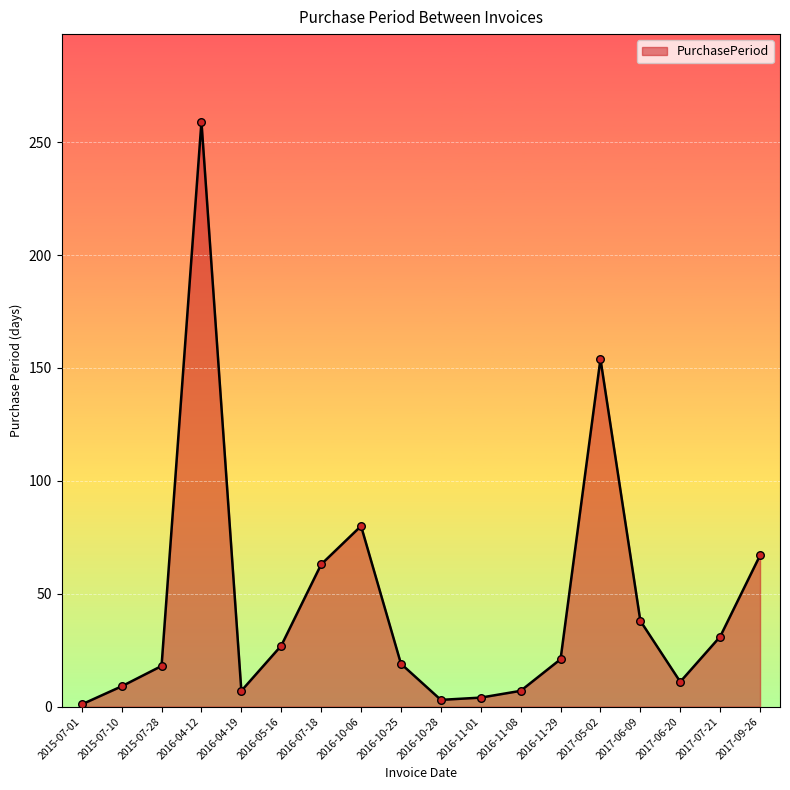

What is the change in value from 2016-05-16 to 2017-07-21?

+4